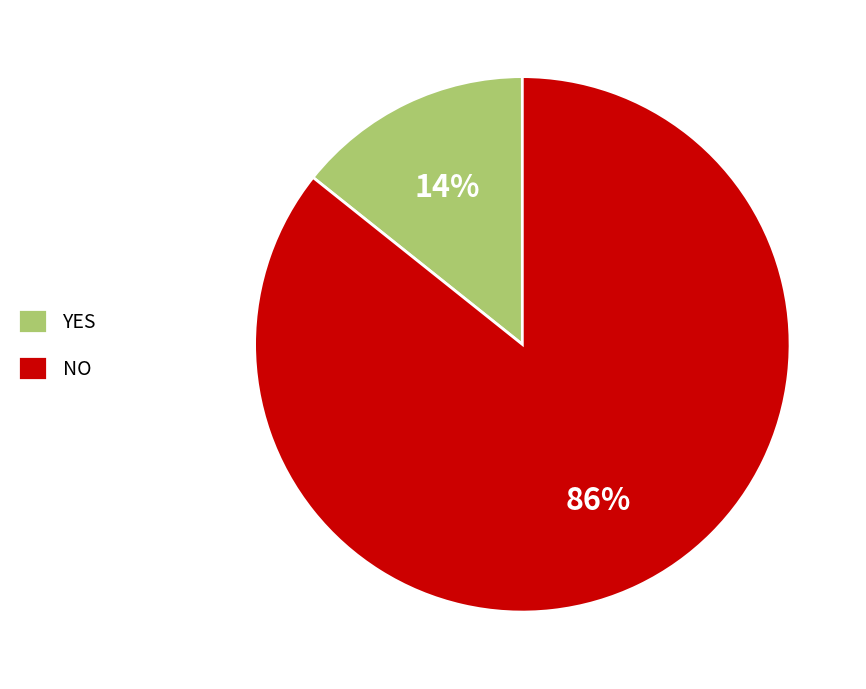

What percentage is the NO slice, to the nearest percent?

86%